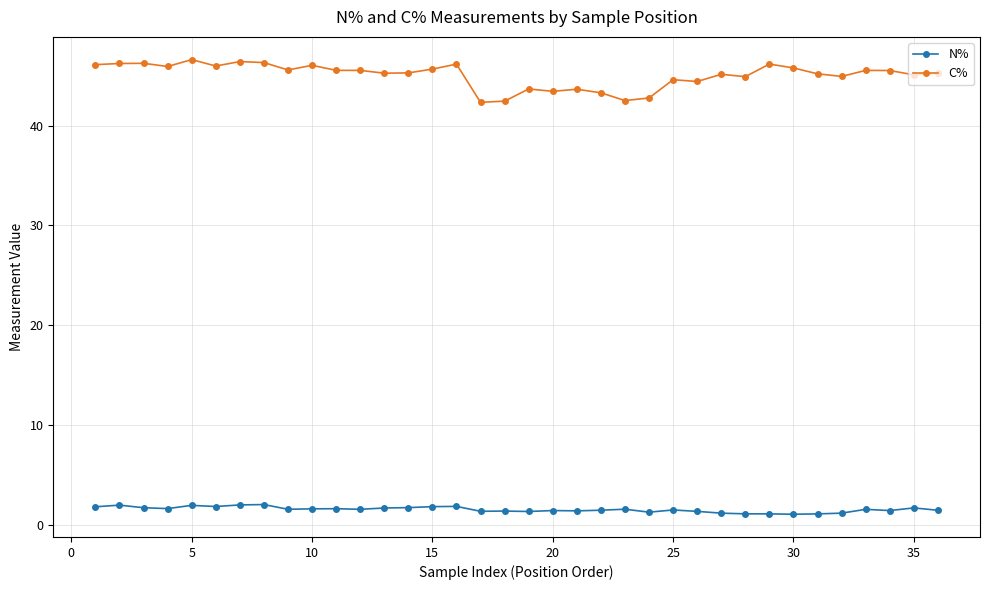

True or false: N% has more than 2 interior local peaks.

True